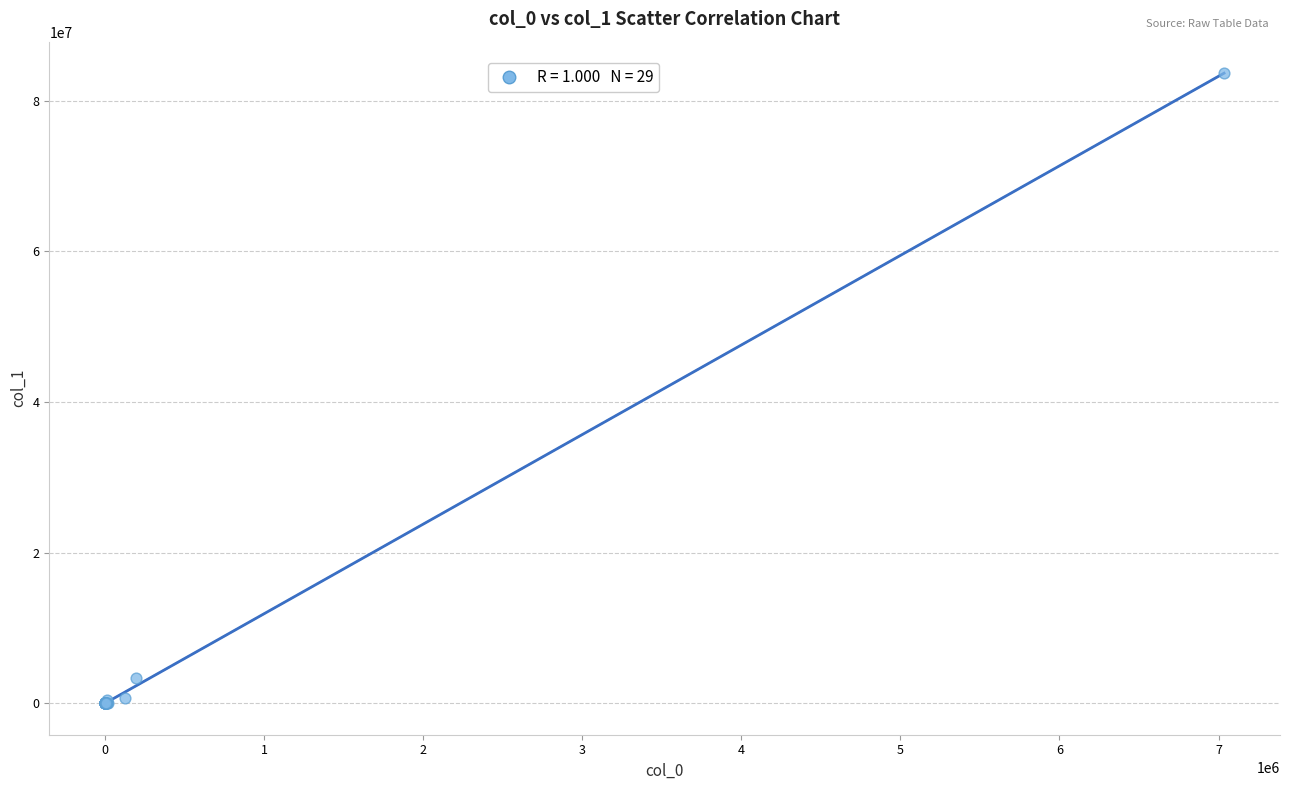

What Y value in the scatter plot is closest to 41831598?

3317033.7